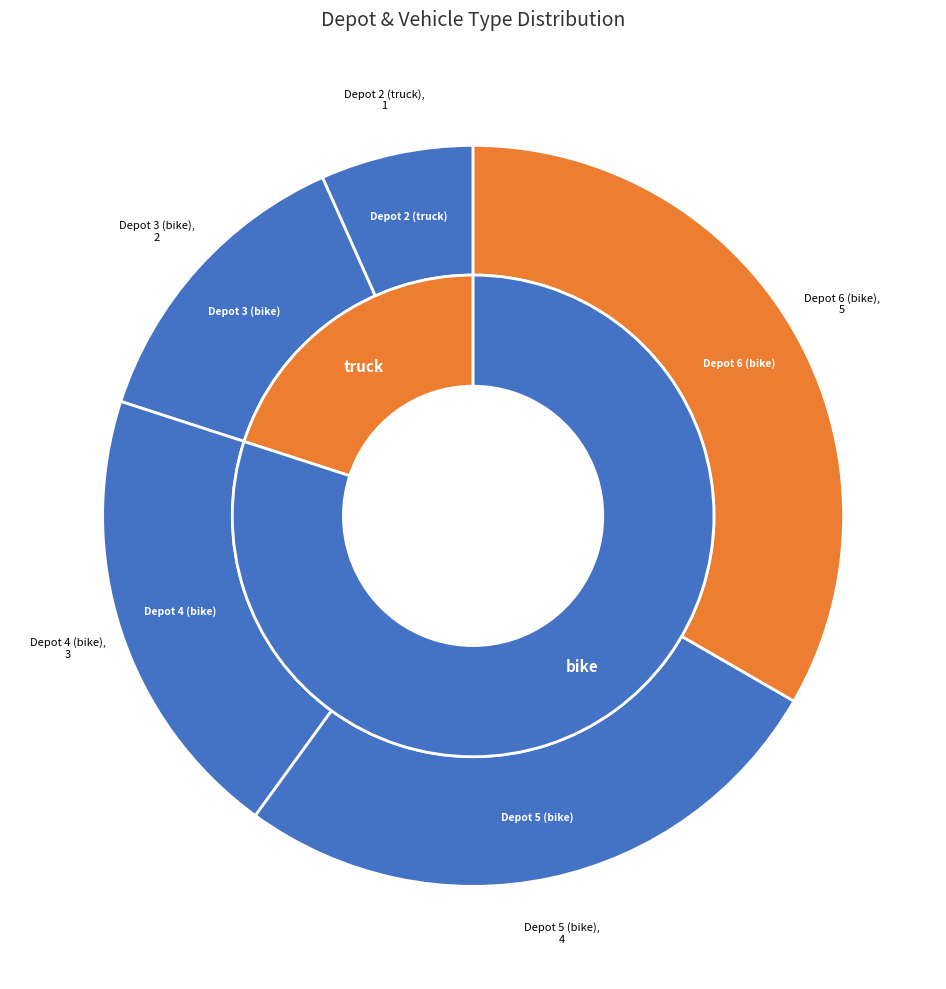

The 6 slice represents 26% of the pie. True or false?

False